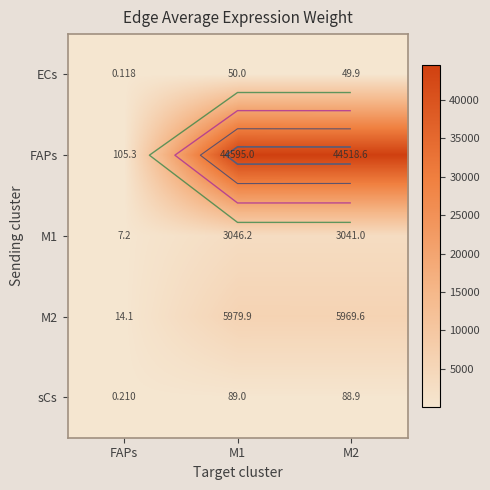

How many series are shown in this chart?

5